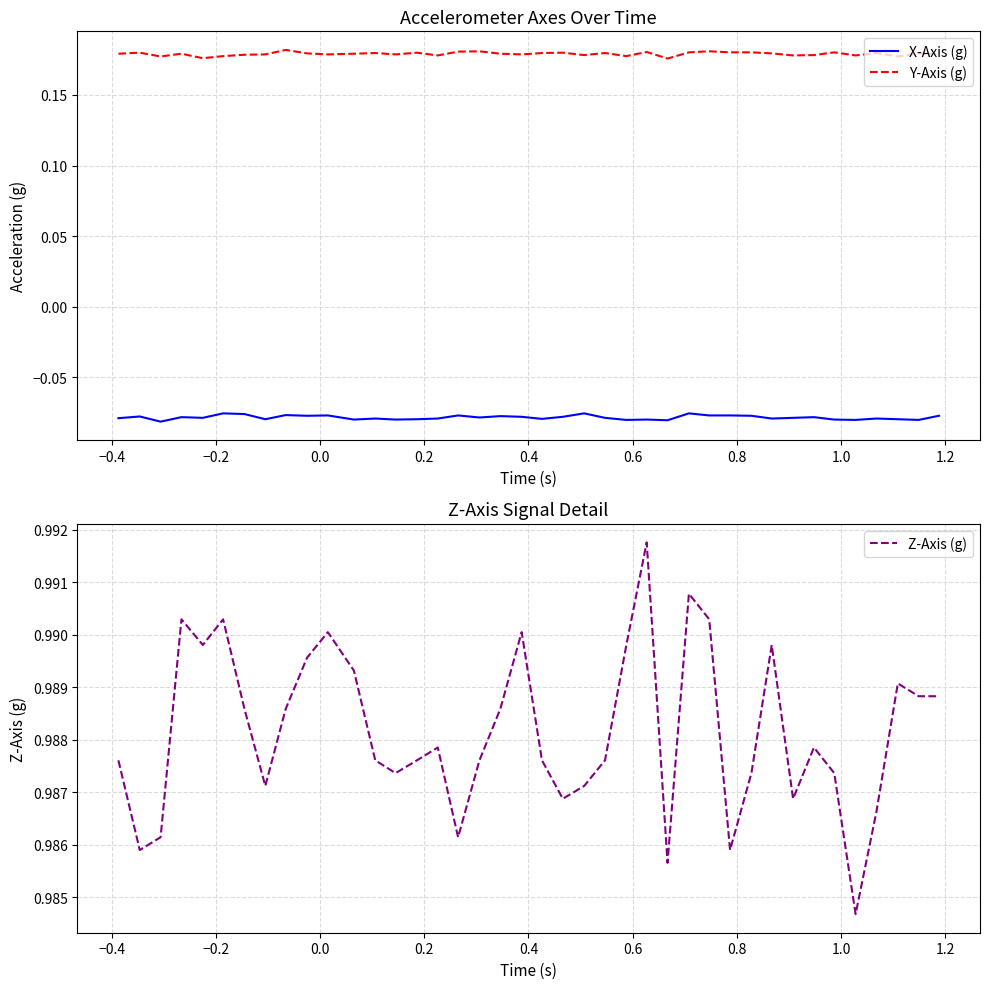

True or false: X-Axis (g) and Y-Axis (g) intersect in this chart.

False